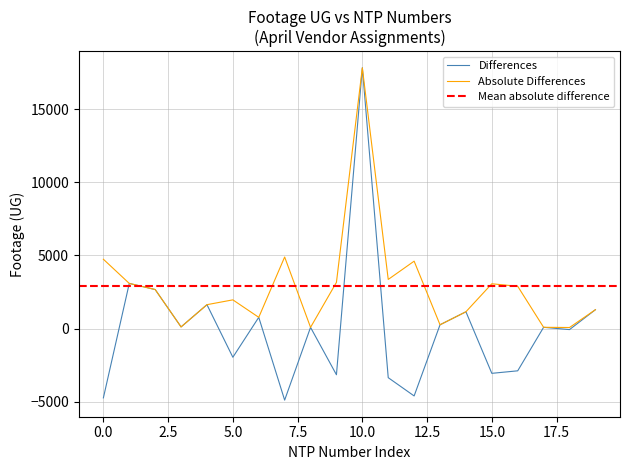

True or false: Absolute Differences has a value of 4740.4 at 0.0.

True